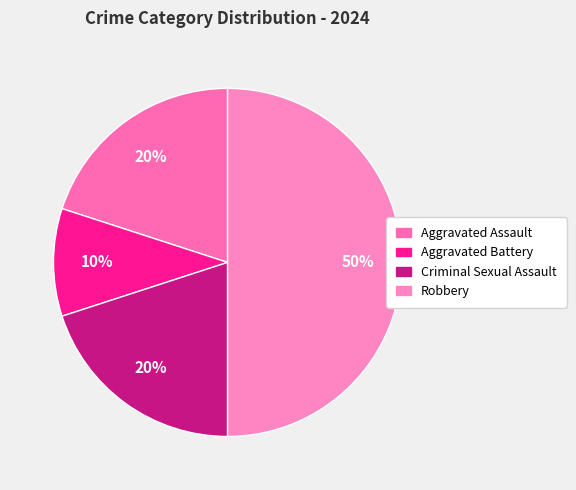

What percentage is the Aggravated Assault slice, to the nearest percent?

20%